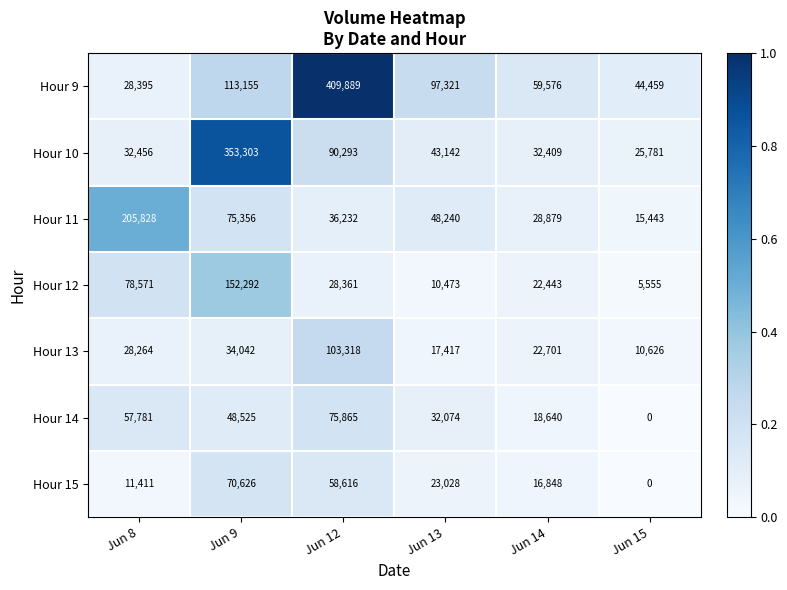

Which series has the largest range (max minus min)?

Hour 9